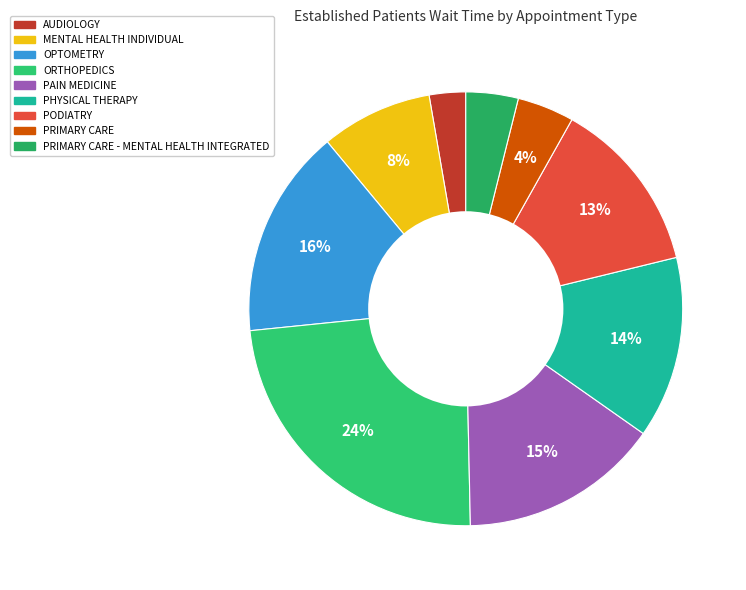

How many segments does this pie chart have?

9